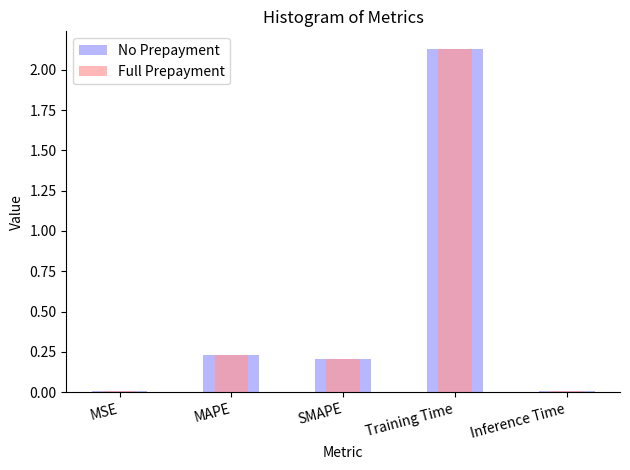

Is the value of Full Prepayment at Training Time greater than the value of No Prepayment at Inference Time?

Yes